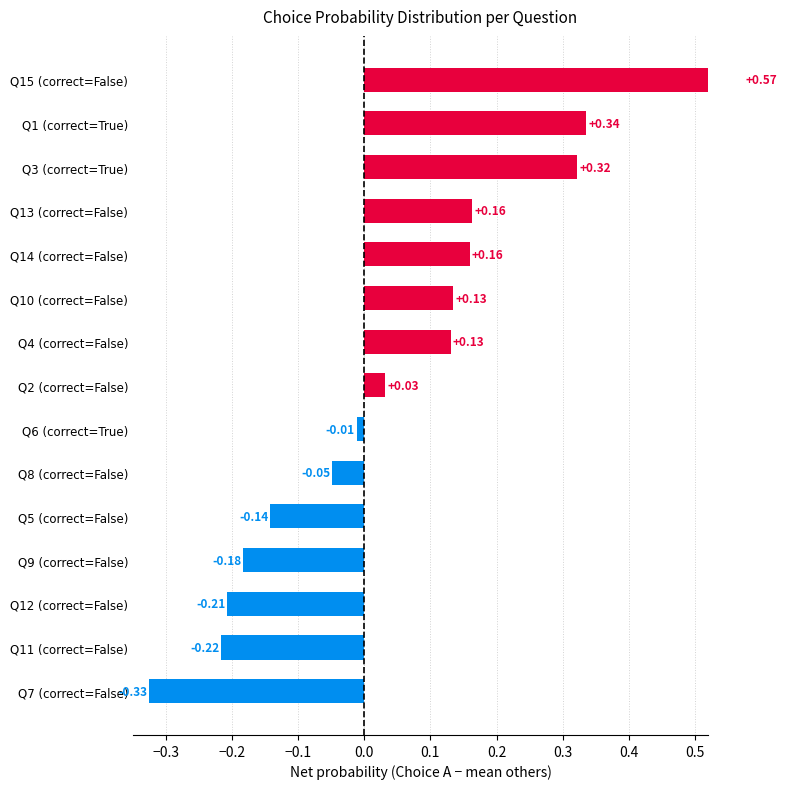

The value of choiceC at 7 is 0.0. True or false?

False